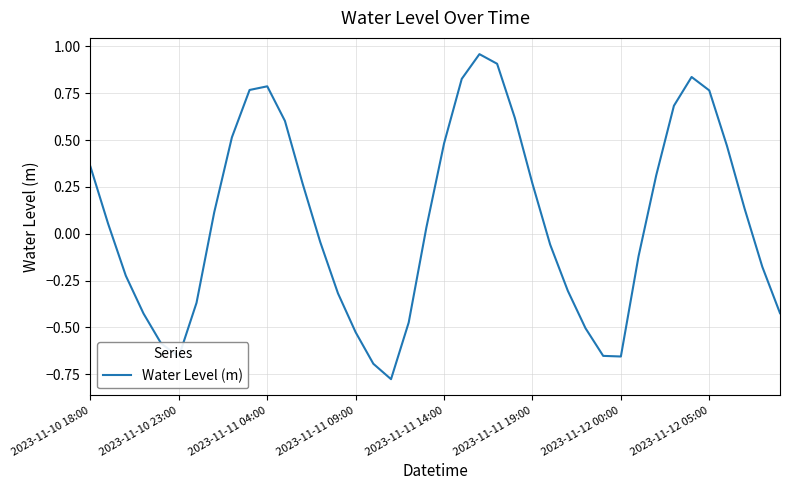

How many lines are shown in the chart?

1